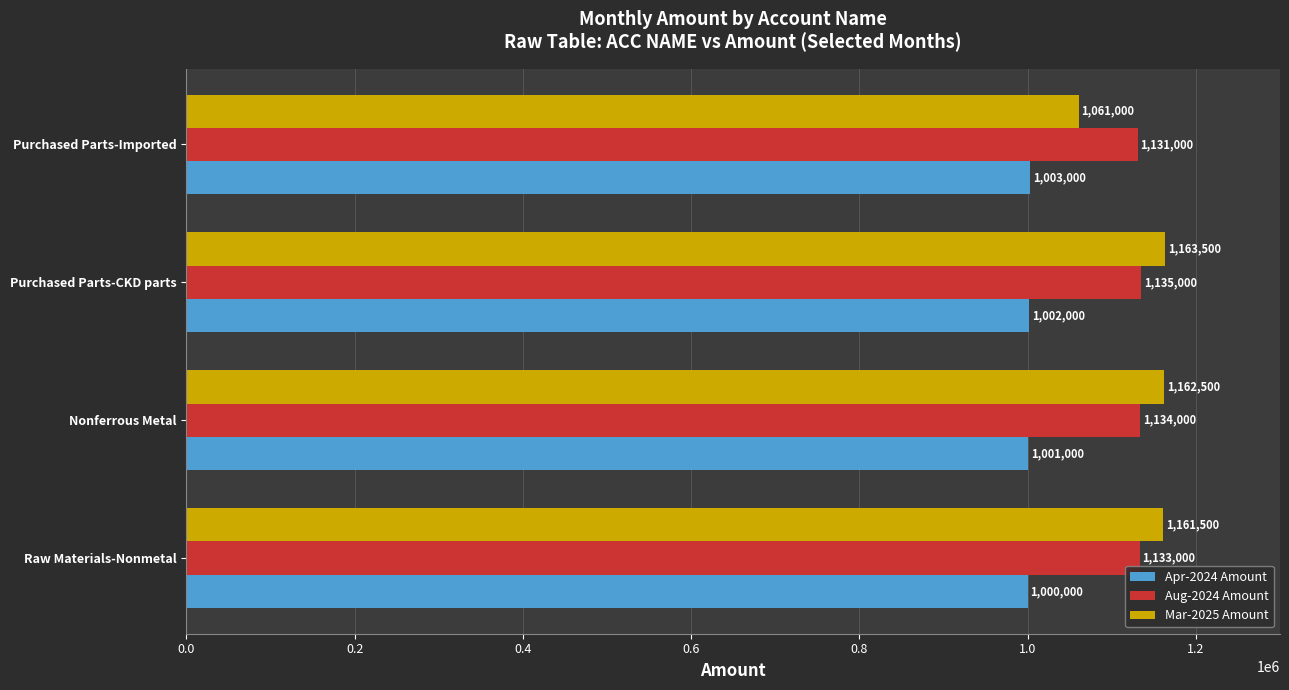

What are all the series names shown in the legend?

Apr-2024 Amount, Aug-2024 Amount, Mar-2025 Amount